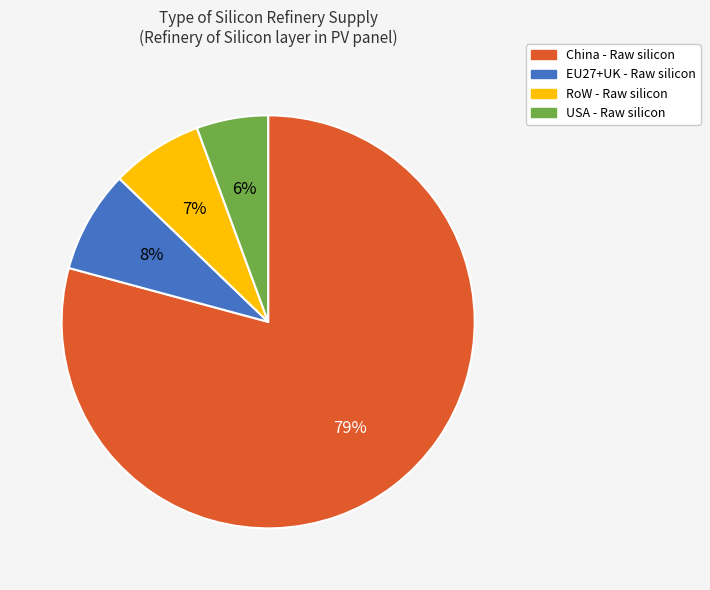

Is there any slice that represents more than half of the pie?

Yes